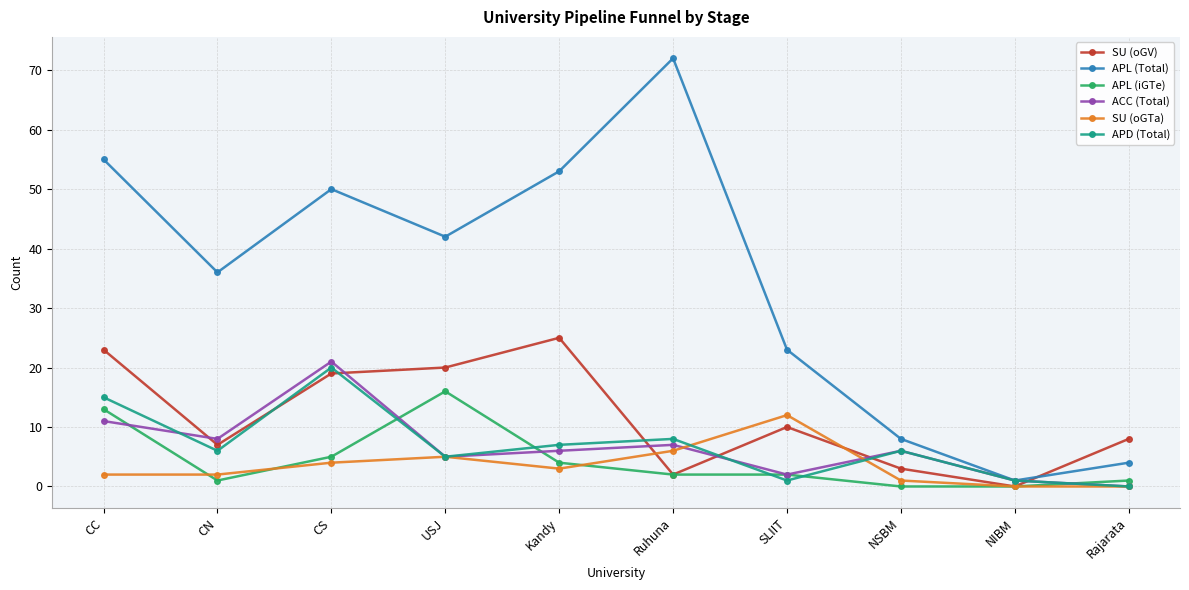

Which series changed the most between CC and SLIIT?

APL (Total)